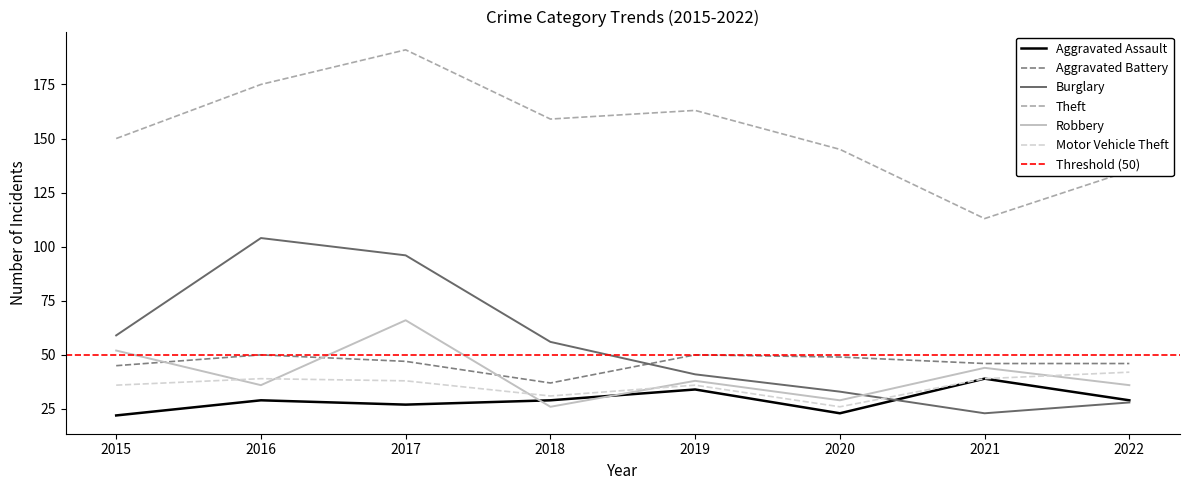

Between 2021 and 2016, which is larger?

2021